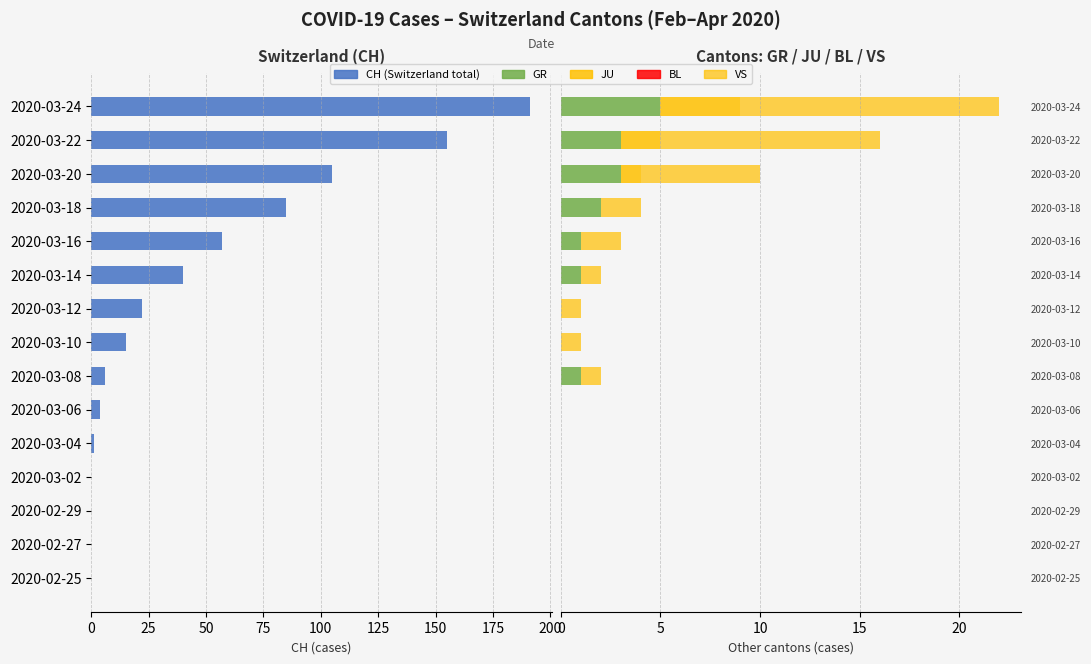

What position from the left is 125?

5